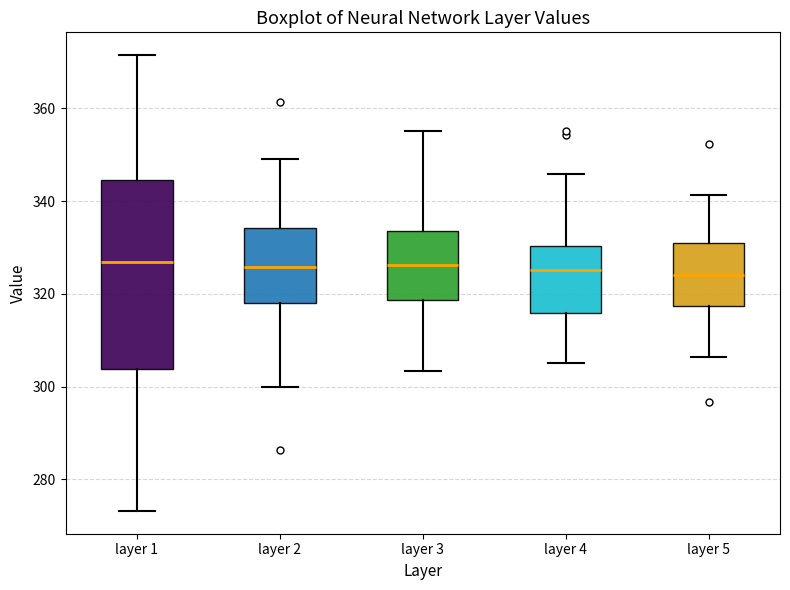

Reading left to right, transcribe this box plot: for each box, give where its median line is, the range the box spans, and where its two whiskers end, as read against the y-axis. The values are not printed on the chart, so give them approximately, as read against the axis.

layer 1: median 326, box 304 to 344, whiskers 274 to 372
layer 2: median 326, box 318 to 334, whiskers 300 to 350
layer 3: median 326, box 318 to 334, whiskers 304 to 356
layer 4: median 326, box 316 to 330, whiskers 304 to 346
layer 5: median 324, box 318 to 330, whiskers 306 to 342